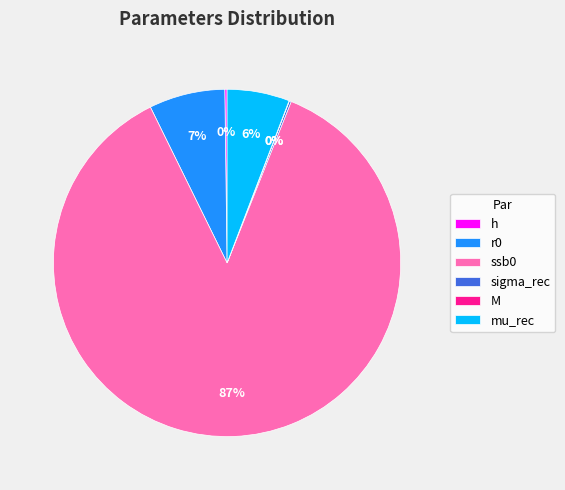

To the nearest percent, what is the combined percentage of r0 and mu_rec?

13%